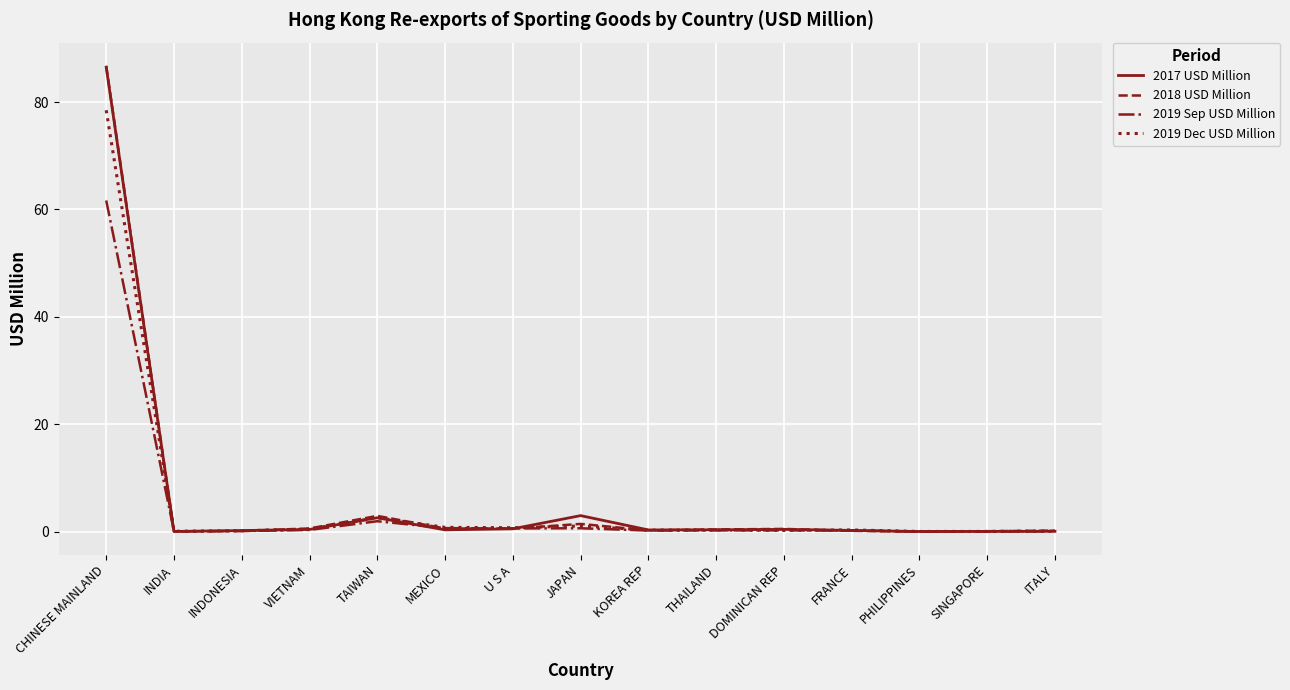

Is it true that 2017 USD Million equals 0.0 at PHILIPPINES?

True